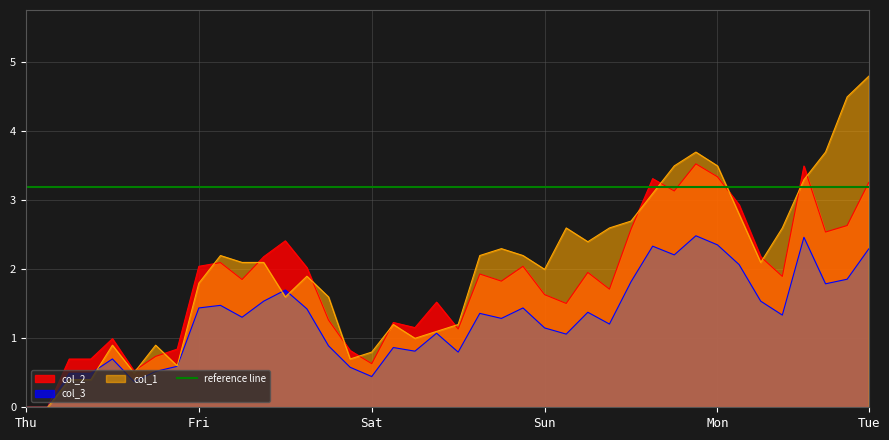

What is the maximum value for col_3?

2.5